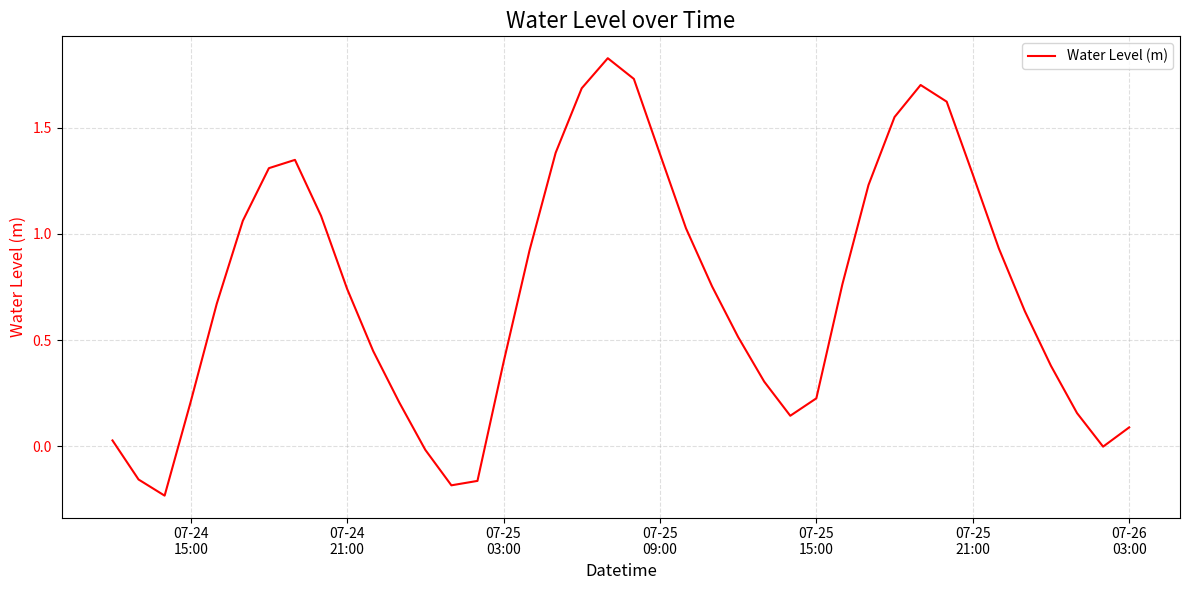

What is the difference between the maximum and minimum values?

2.1